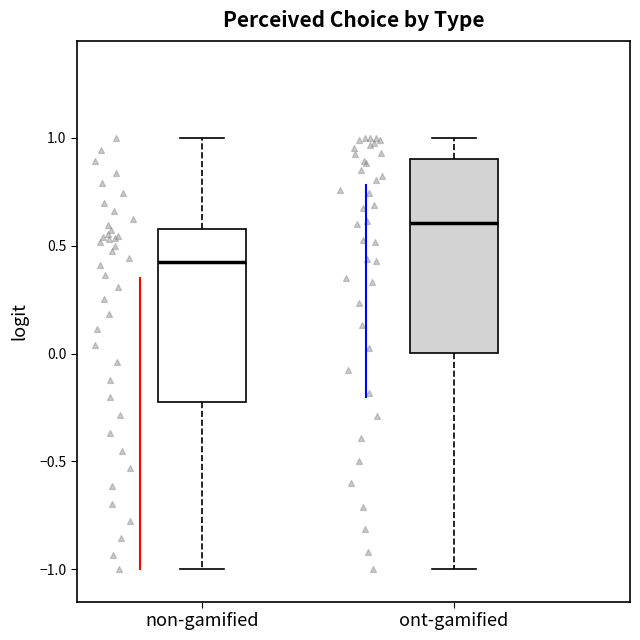

Reading left to right, transcribe this box plot: for each box, give where its median line is, the range the box spans, and where its two whiskers end, as read against the y-axis. The values are not printed on the chart, so give them approximately, as read against the axis.

non-gamified: median 0.45, box -0.20 to 0.60, whiskers -1.00 to 1.00
ont-gamified: median 0.60, box 0.00 to 0.90, whiskers -1.00 to 1.00